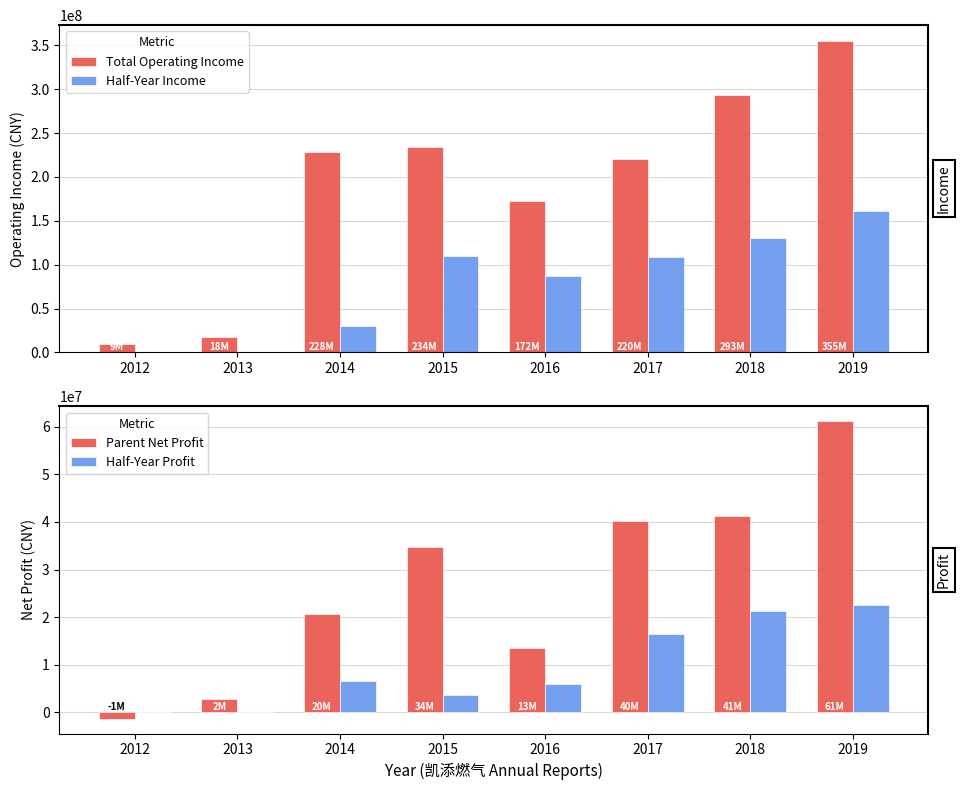

What is the highest value of the Half-Year Income series?

160990346.0